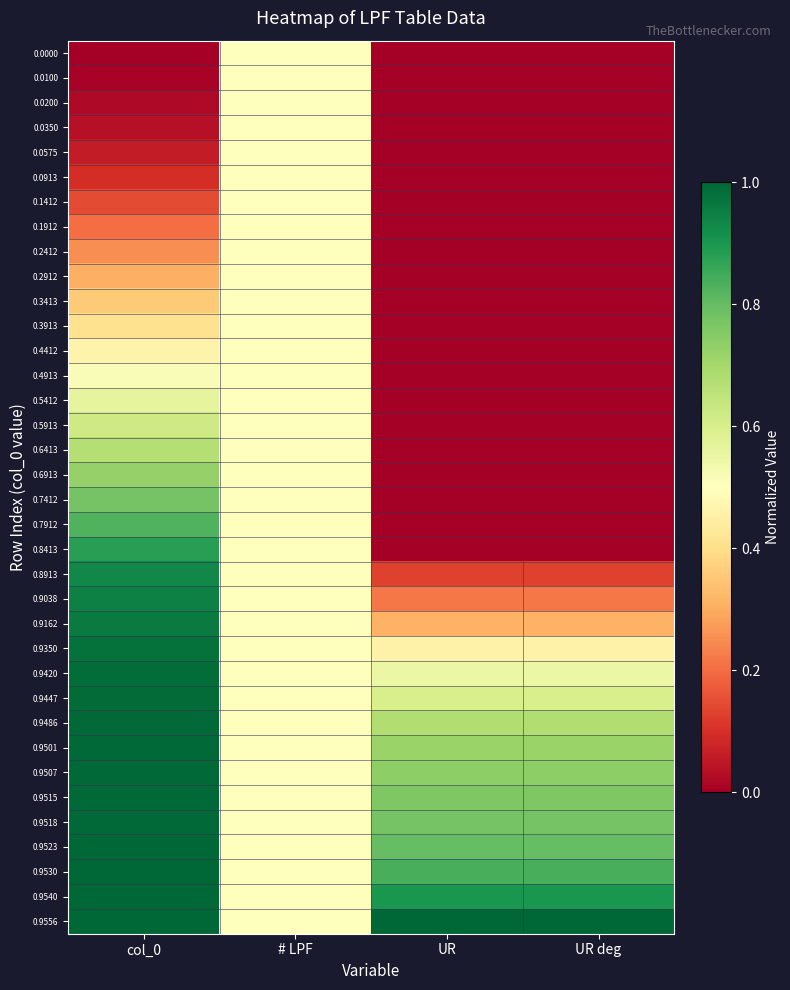

Rank the series at UR from highest to lowest value.

0.9556, 0.9540, 0.9530, 0.9523, 0.9518, 0.9515, 0.9507, 0.9501, 0.9486, 0.9447, 0.9420, 0.9350, 0.9162, 0.9038, 0.8913, 0.8413, 0.7912, 0.1912, 0.2412, 0.1412, 0.2912, 0.6413, 0.0913, 0.3413, 0.0575, 0.7412, 0.3913, 0.0350, 0.6913, 0.0200, 0.4412, 0.0100, 0.0000, 0.4913, 0.5412, 0.5913